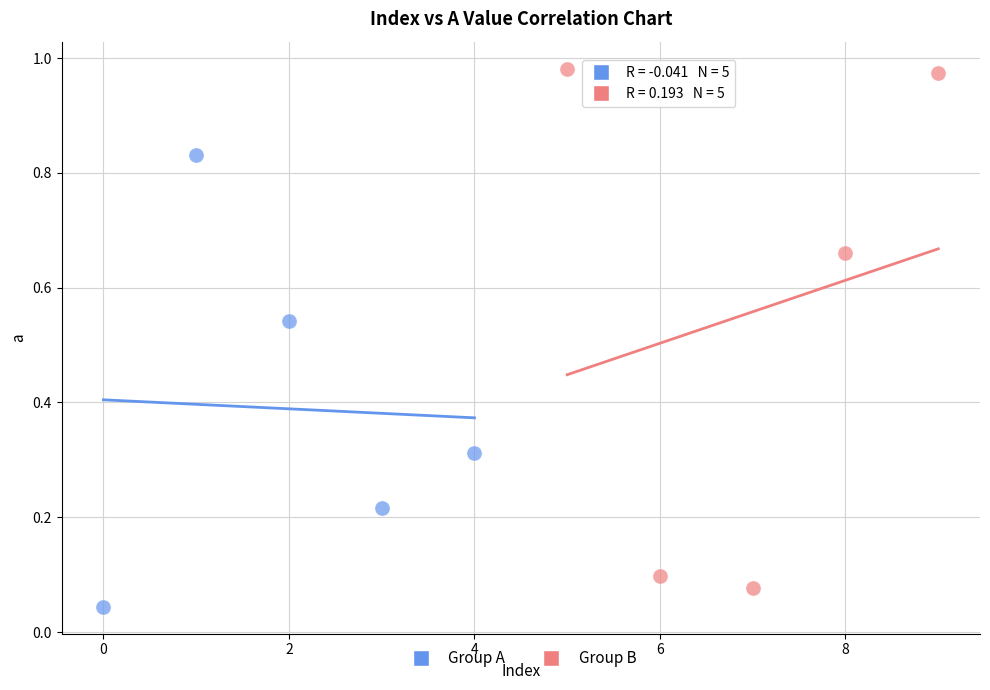

Which series contains the highest Y value?

Group B